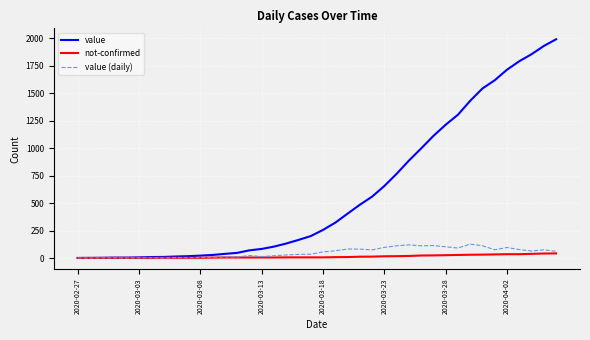

Which series has the largest total across all categories?

value